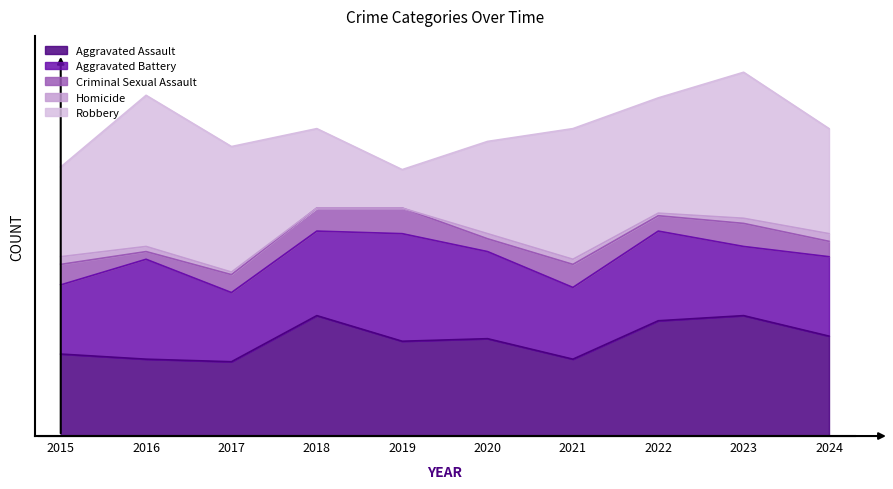

Where does the Robbery series first go above 45?

2016